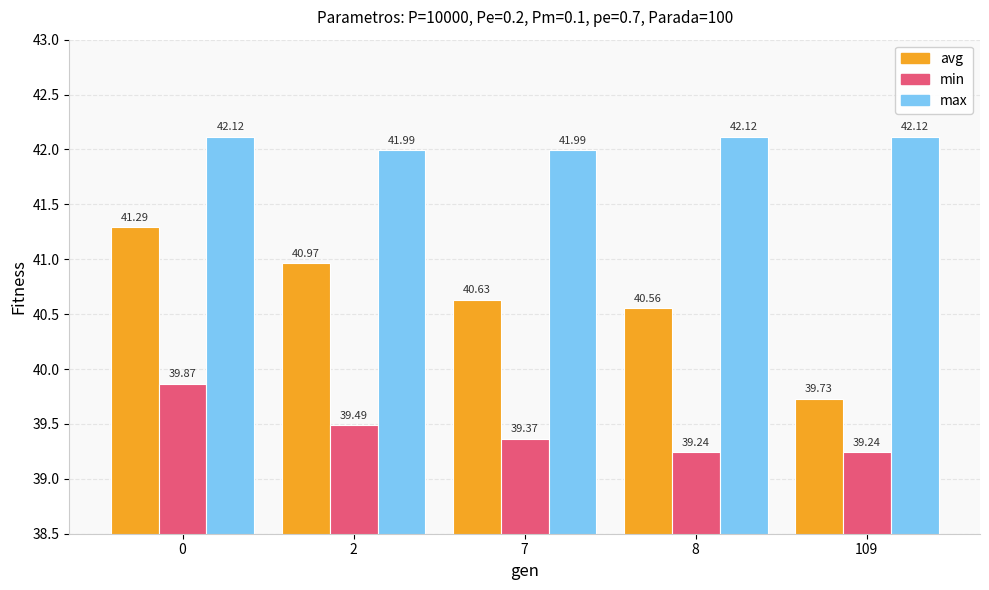

Does the chart contain any negative values?

No